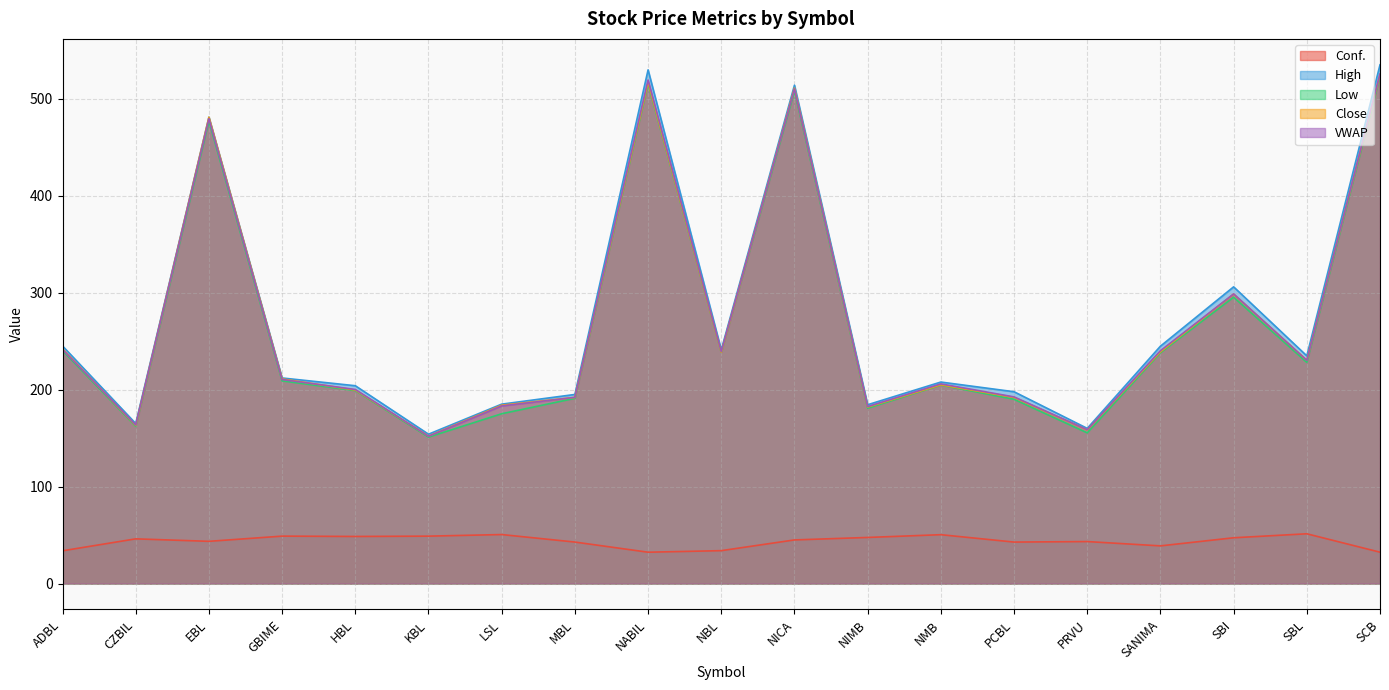

How many data points in Conf. are less than 44?

9